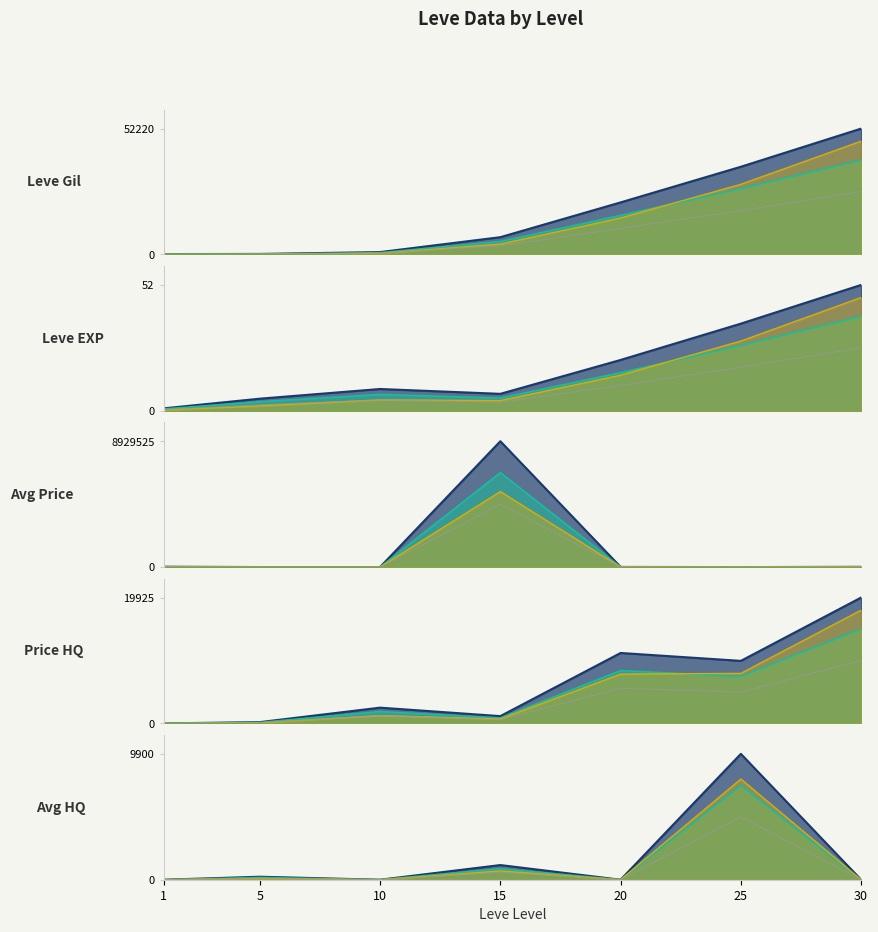

Count the number of categories in the chart.

7